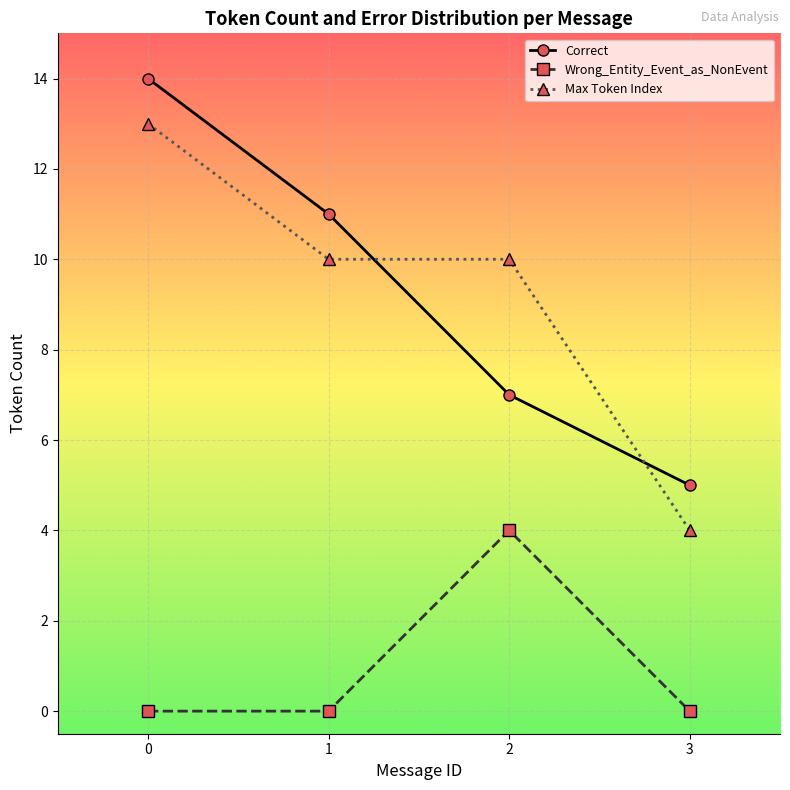

What is the value of the Correct point at the 3rd from the left?

7